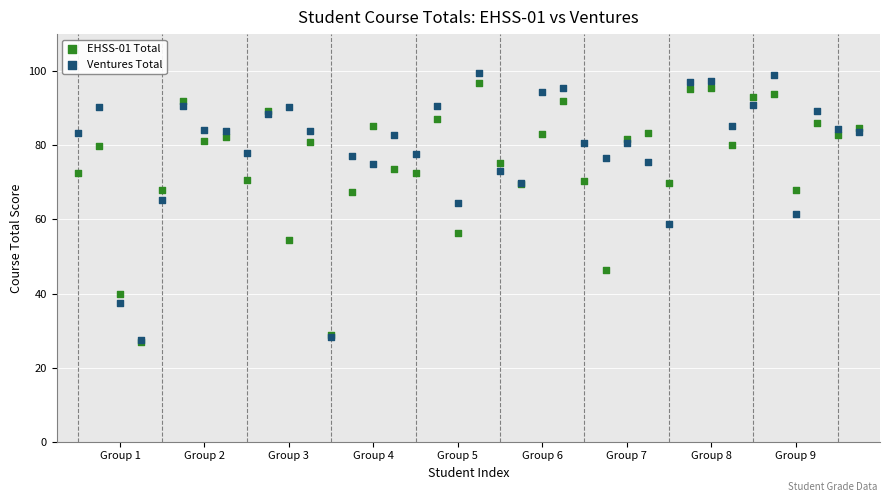

What are all the series names shown in the legend?

EHSS-01 Total, Ventures Total